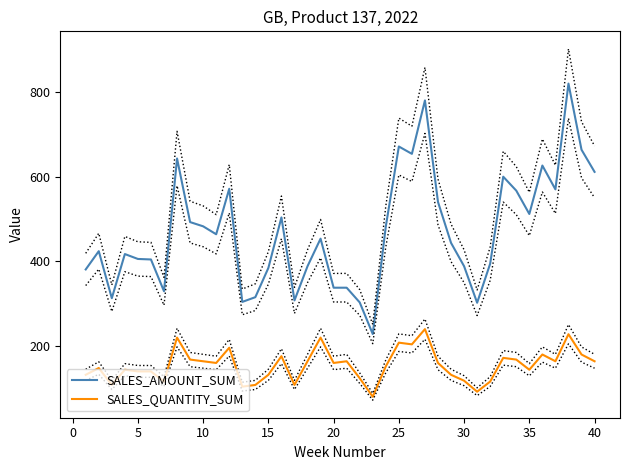

Which series has the widest spread of values?

SALES_AMOUNT_SUM